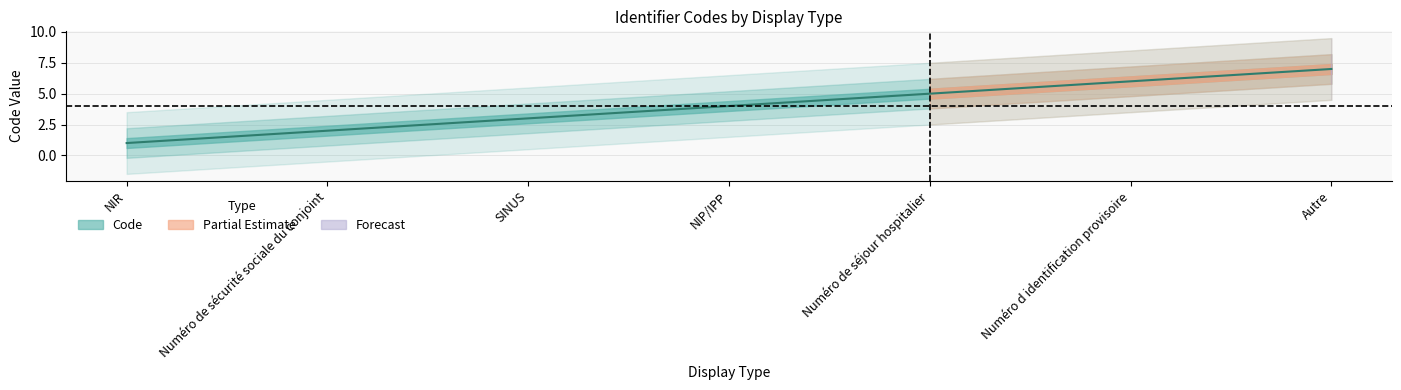

Is it true that the value at SINUS is 3?

True